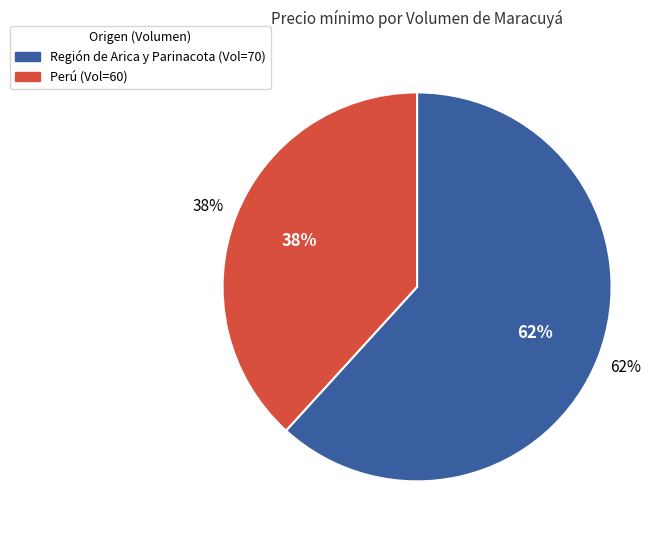

Rank the categories by value from highest to lowest.

70, 60